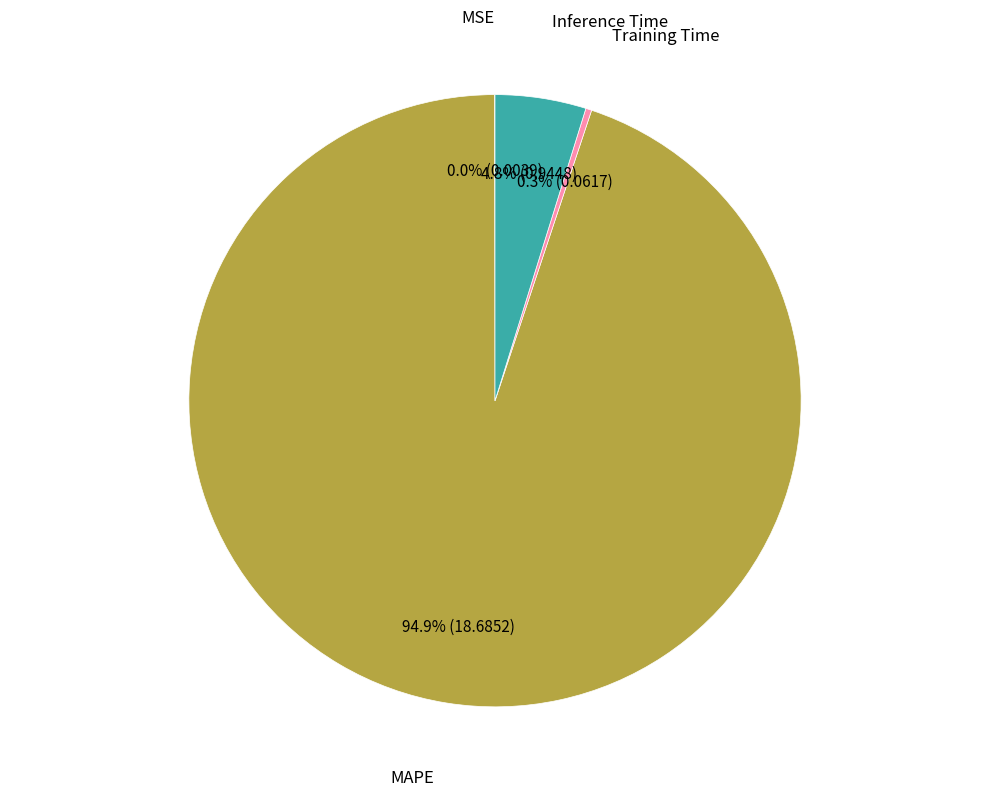

Is there a majority slice in this chart?

Yes